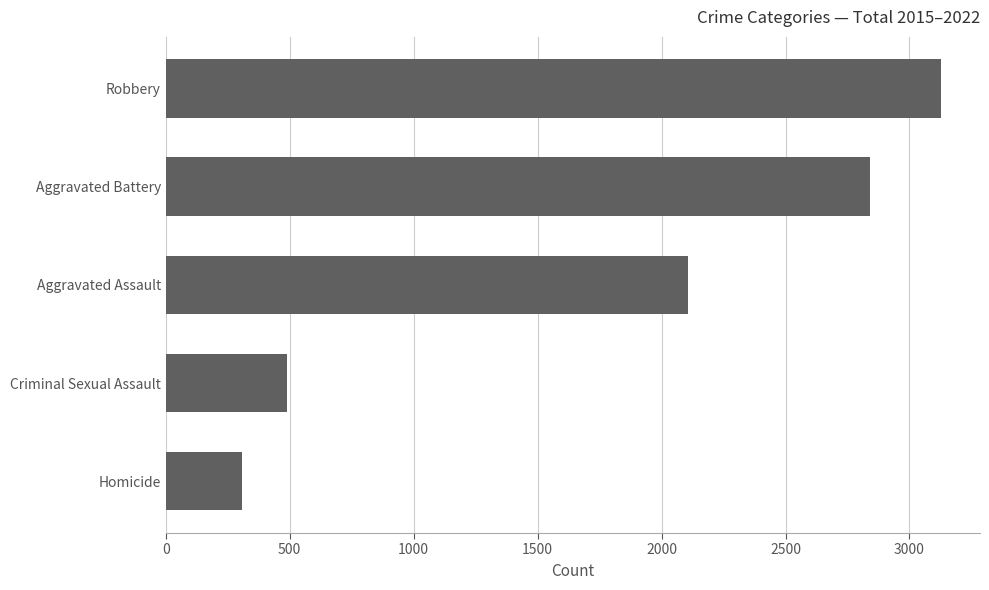

Rank the categories by value from highest to lowest.

Robbery, Aggravated Battery, Aggravated Assault, Criminal Sexual Assault, Homicide